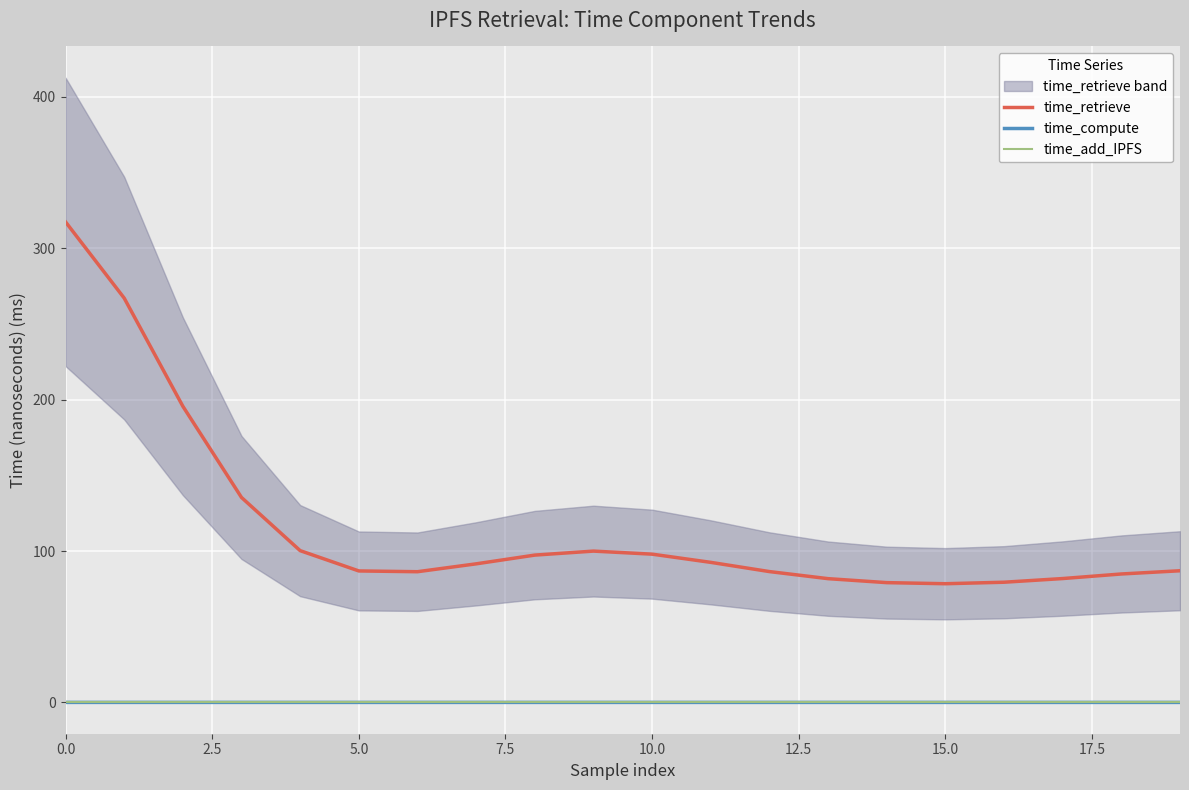

What is the average value of the time_retrieve series?

116.4